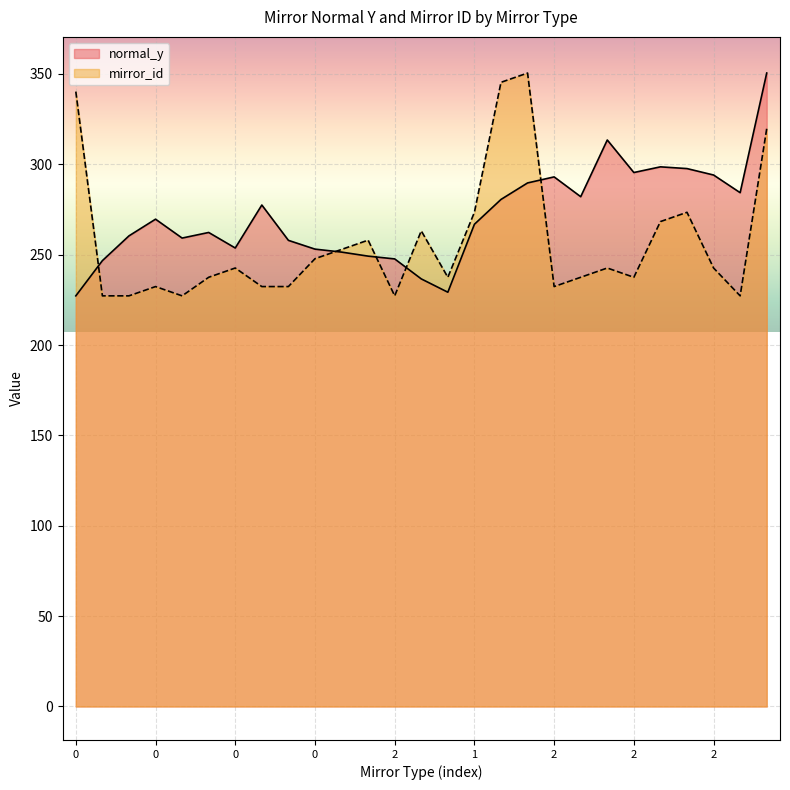

What are all the series names shown in the legend?

normal_y, mirror_id